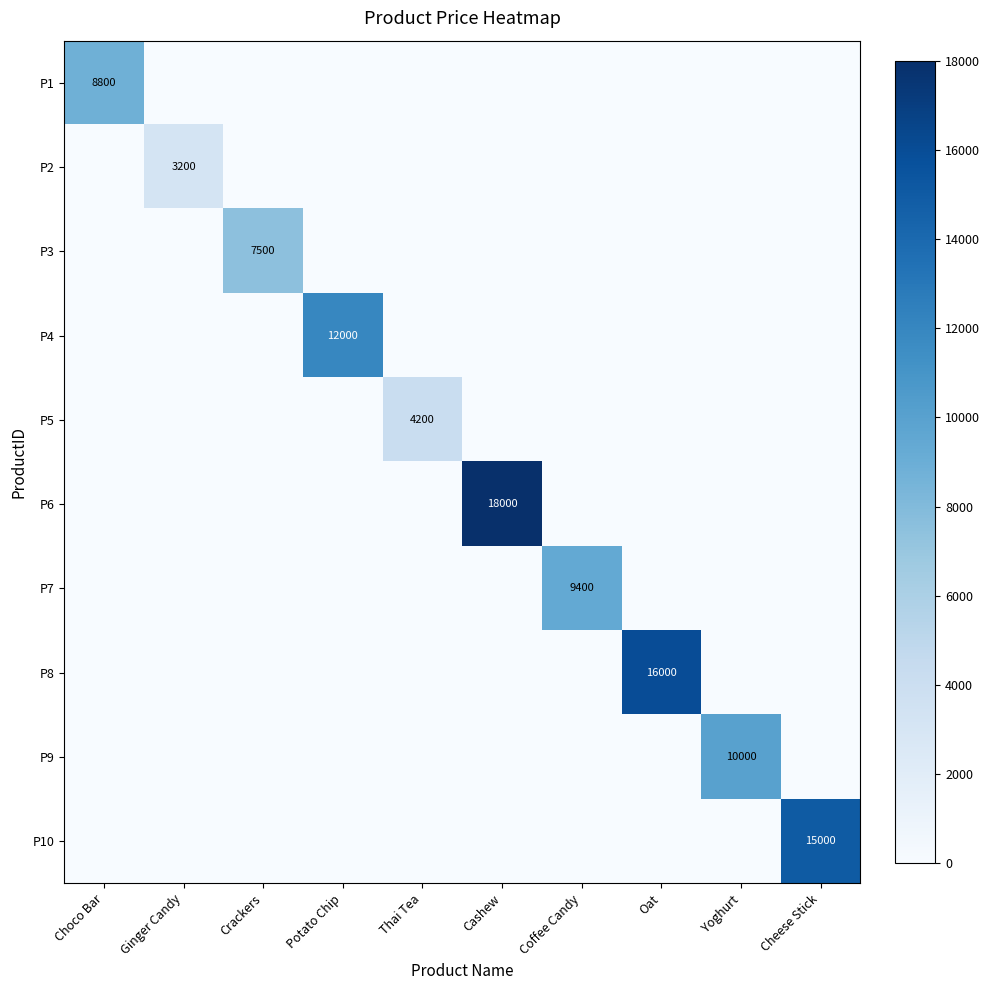

How many distinct data groups are displayed?

10